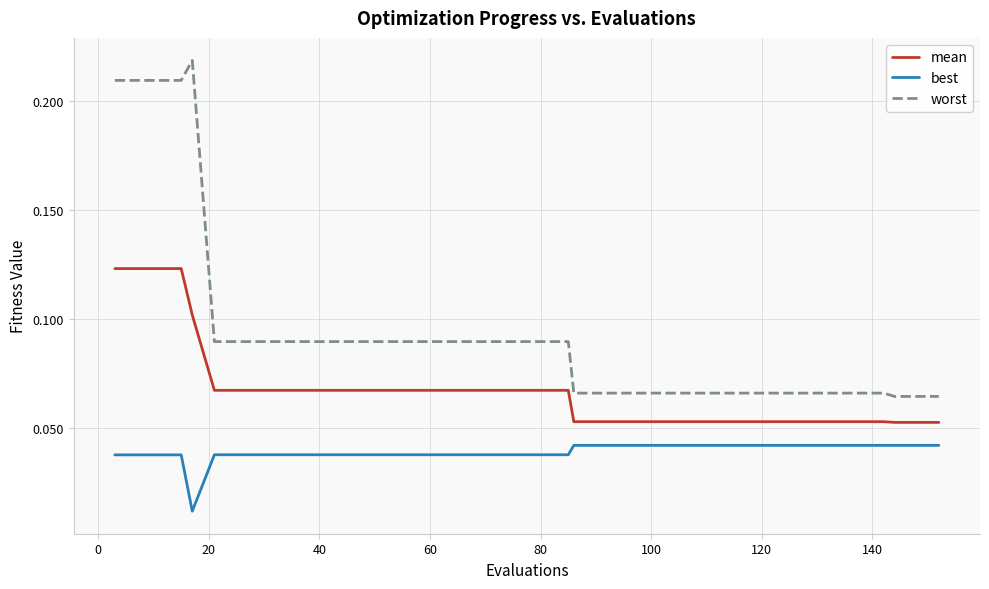

Which series has the widest spread of values?

worst